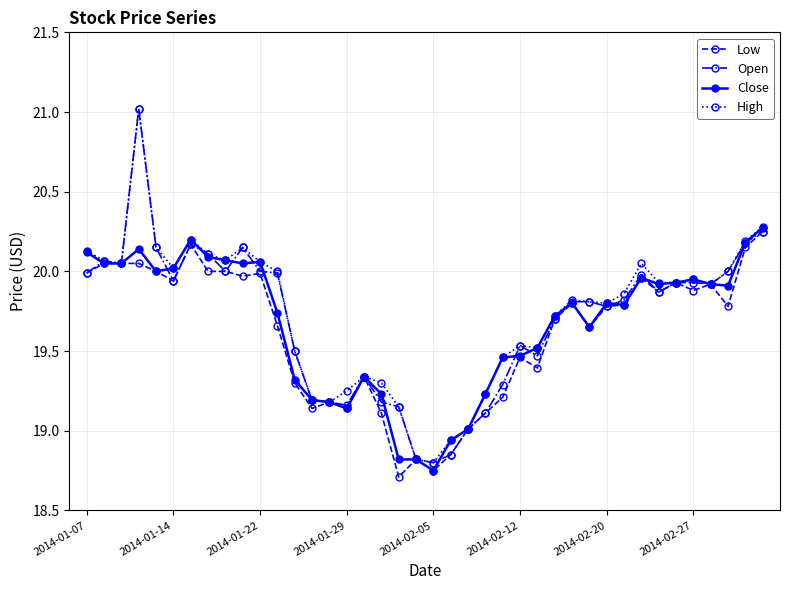

What is the minimum value for Low?

18.7